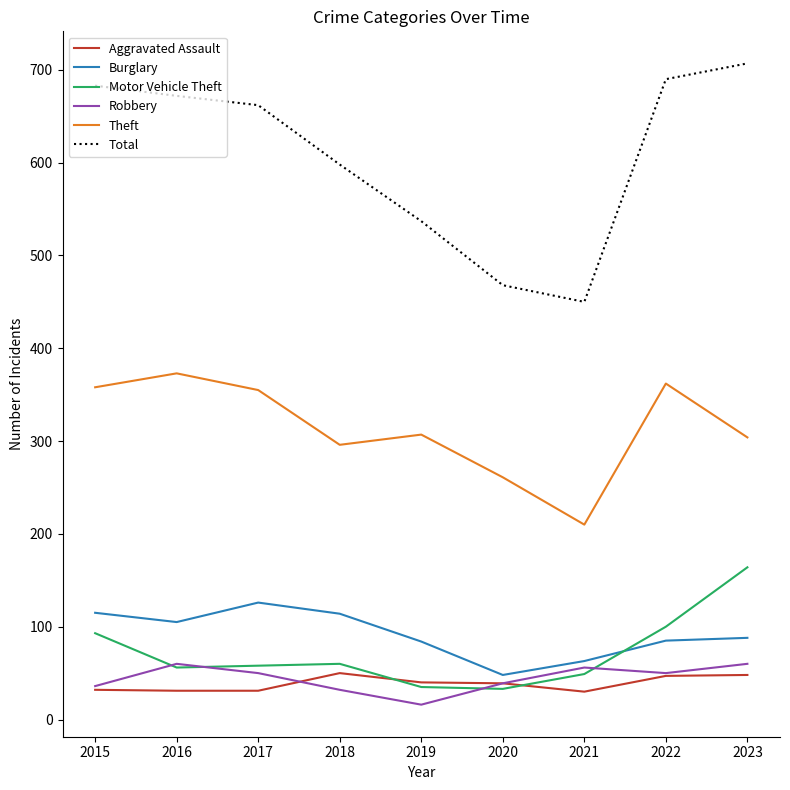

At which label does Robbery first exceed 50?

2016